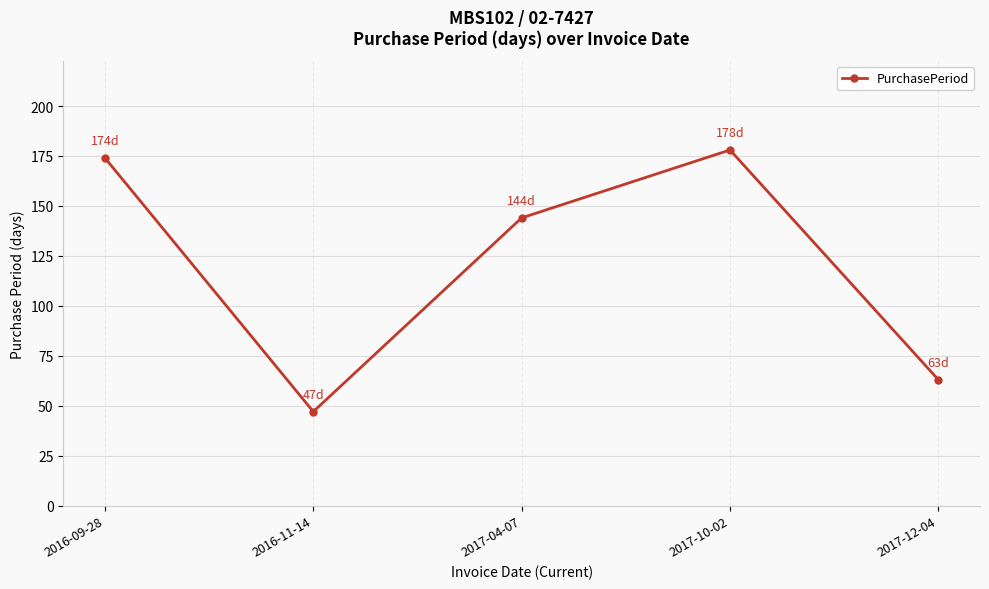

Is it true that the value at 2016-11-14 is 82?

False